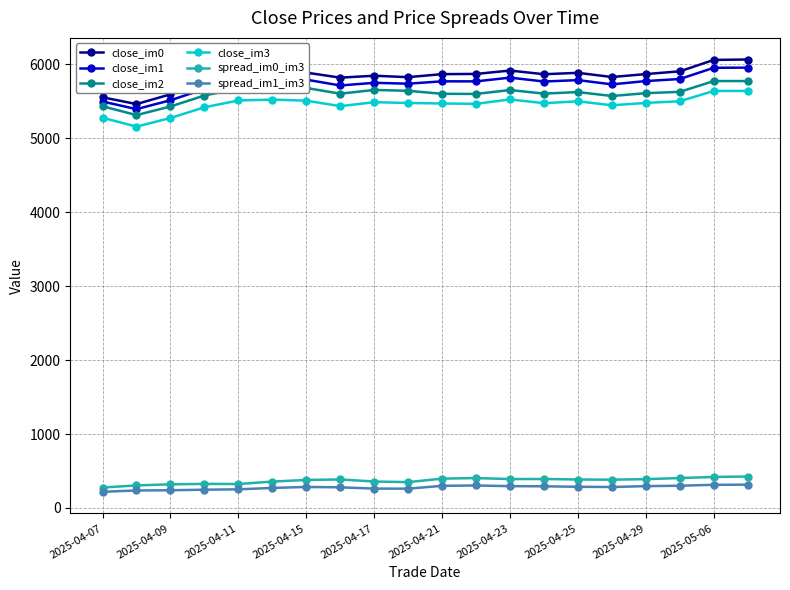

At how many categories does at least one series exceed 1285?

20